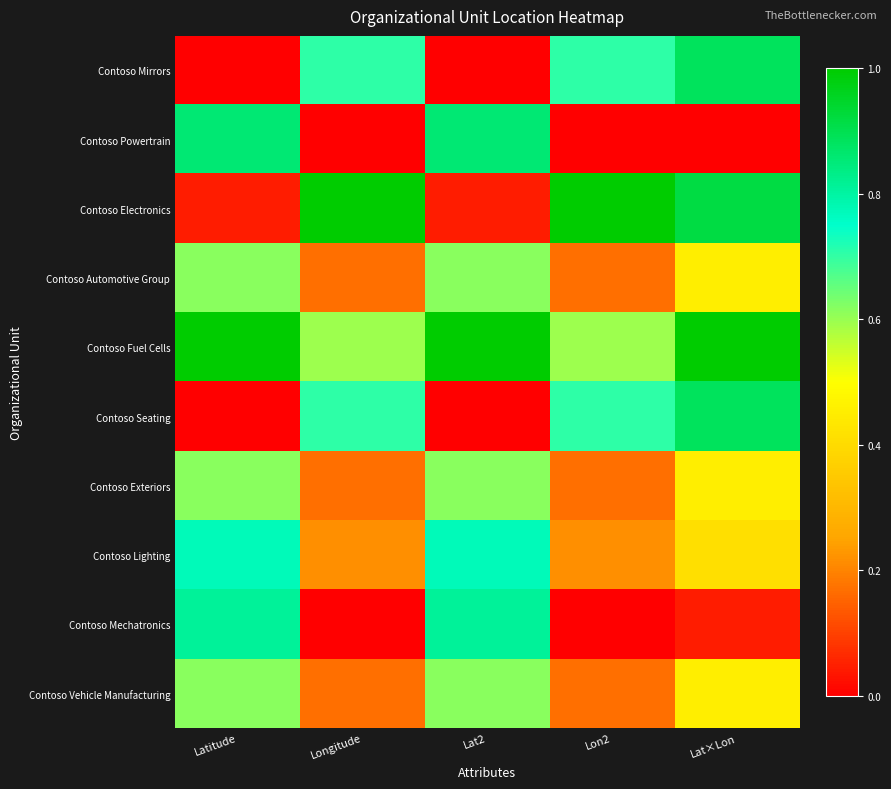

At which category is the sum across all series the highest?

Lat×Lon